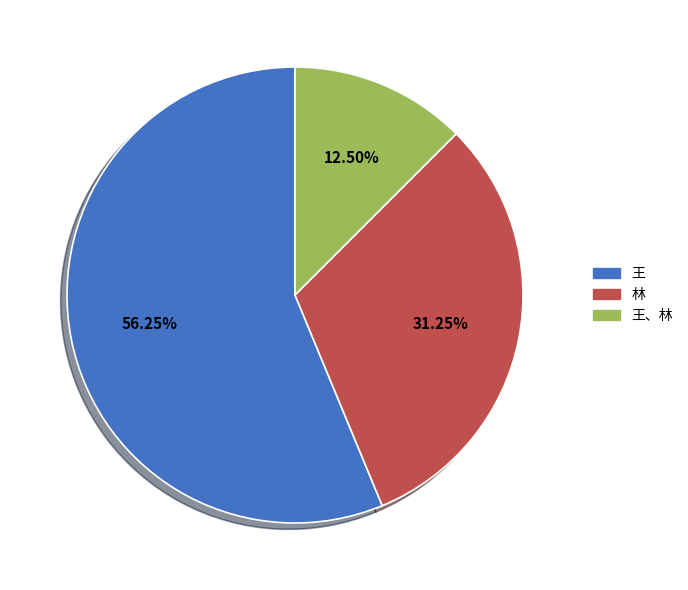

Is there any slice that represents more than half of the pie?

Yes